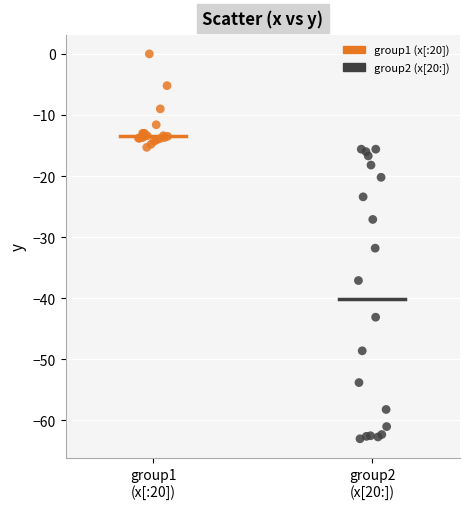

Which series reaches the minimum Y coordinate?

group2 (x[20:])